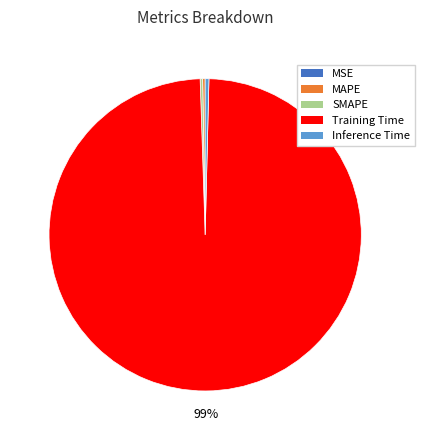

What is the majority slice?

Training Time